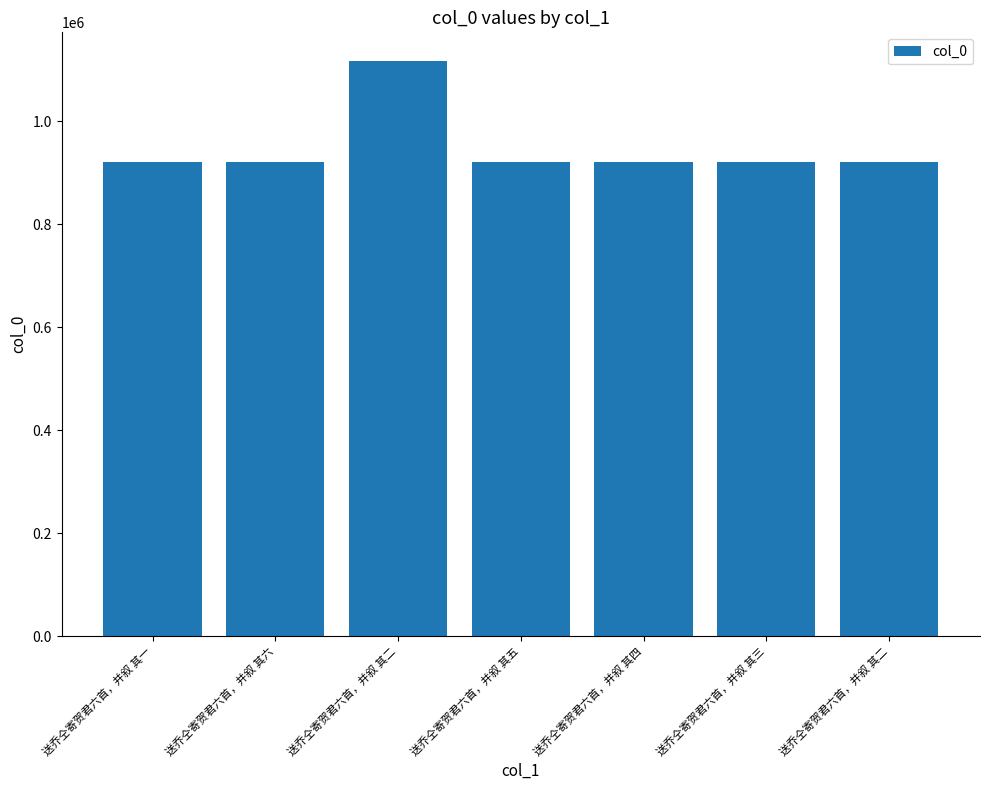

What is the ratio of the value at 送乔仝寄贺君六首，并叙 其三 to the value at 送乔仝寄贺君六首，并叙 其一?

1.0